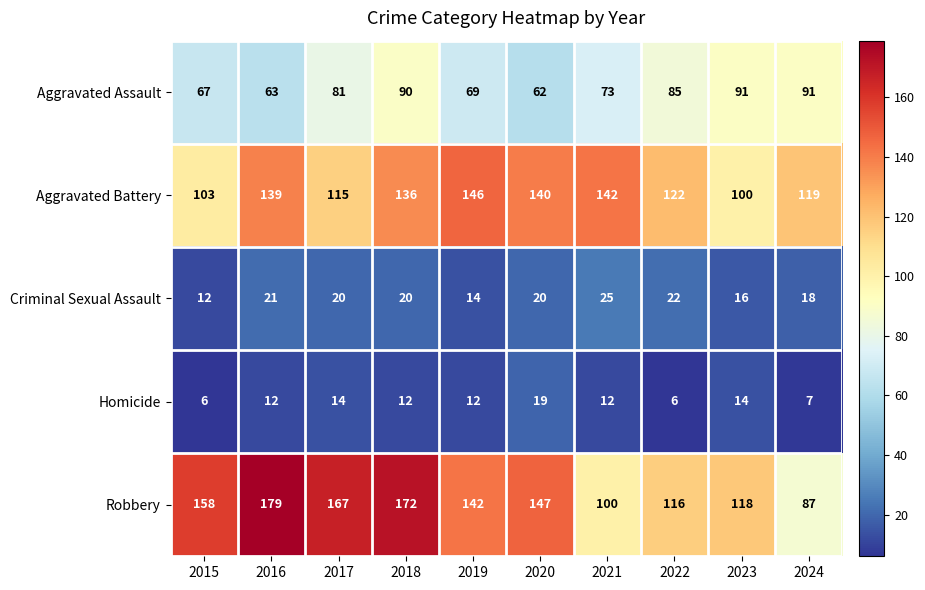

What is the difference between the maximum and second lowest values in the Homicide series?

13